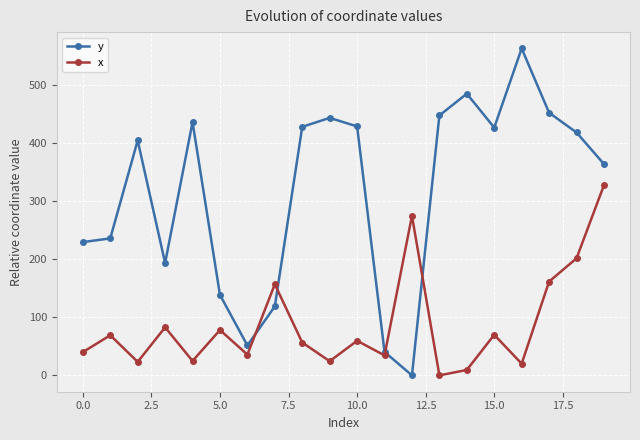

In x, how many points are lower than both neighbors (excluding endpoints)?

7